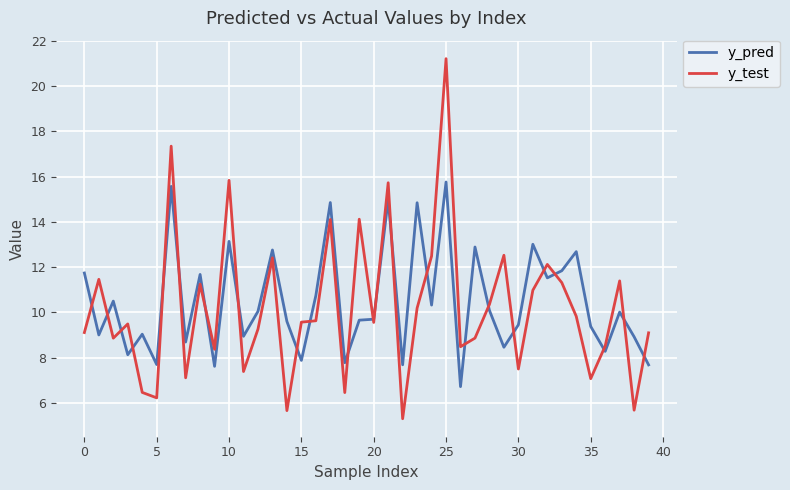

What is the minimum value for y_test?

5.3